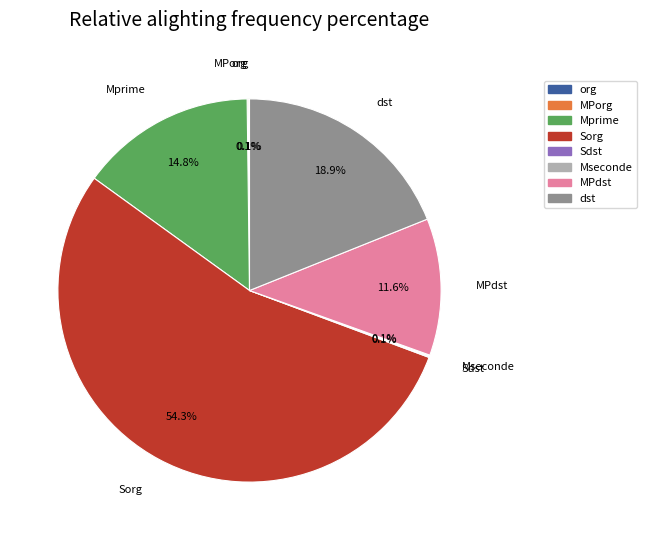

What percentage is NOT represented by dst?

81.1%